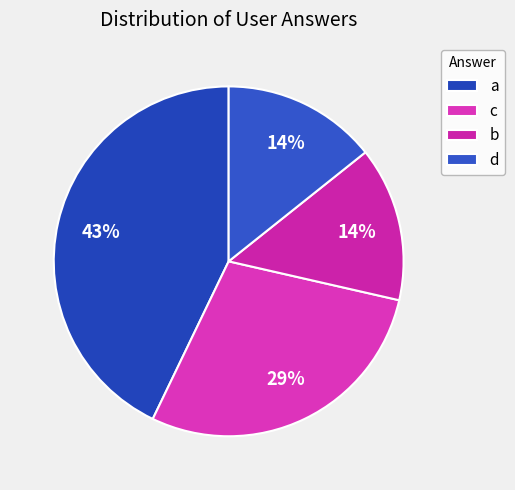

To the nearest percent, what is the combined percentage of a and d?

57%